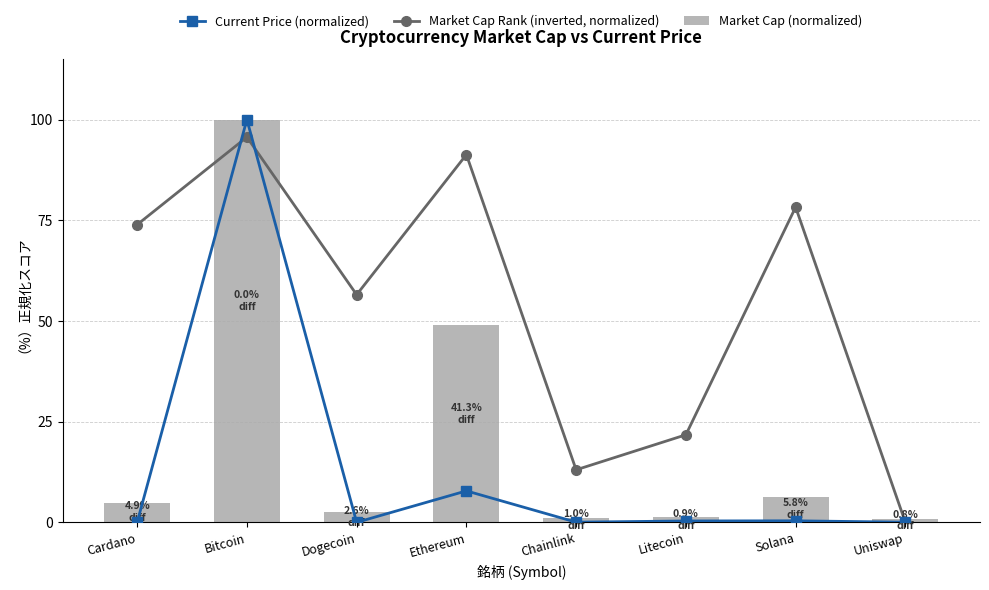

Is it true that Current Price (normalized) equals 0.3 at Litecoin?

True